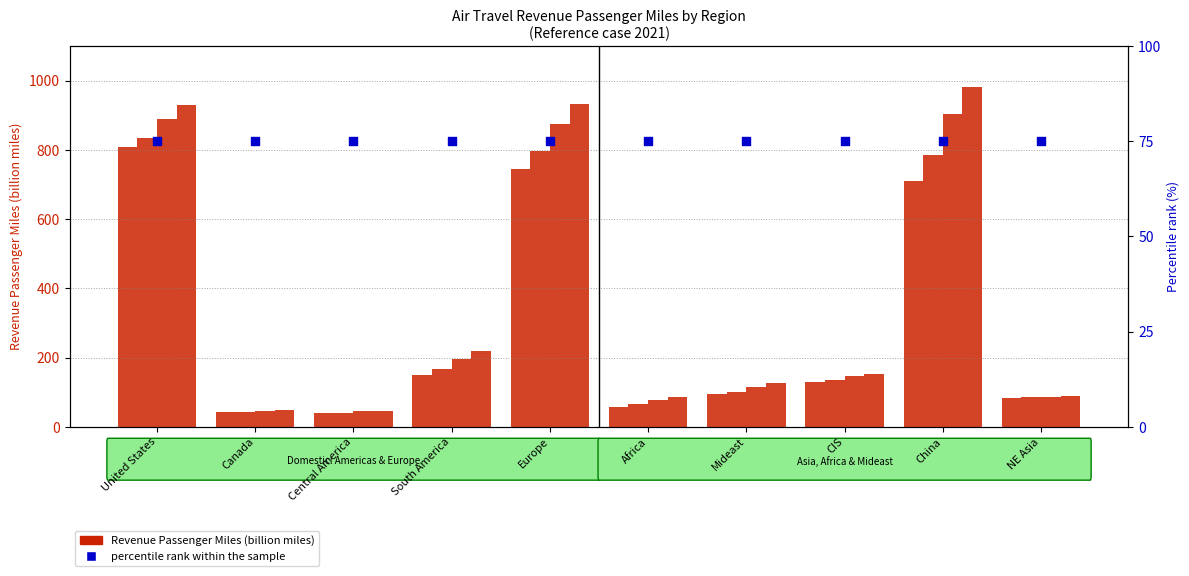

Which series has the largest total across all categories?

RPM 2034